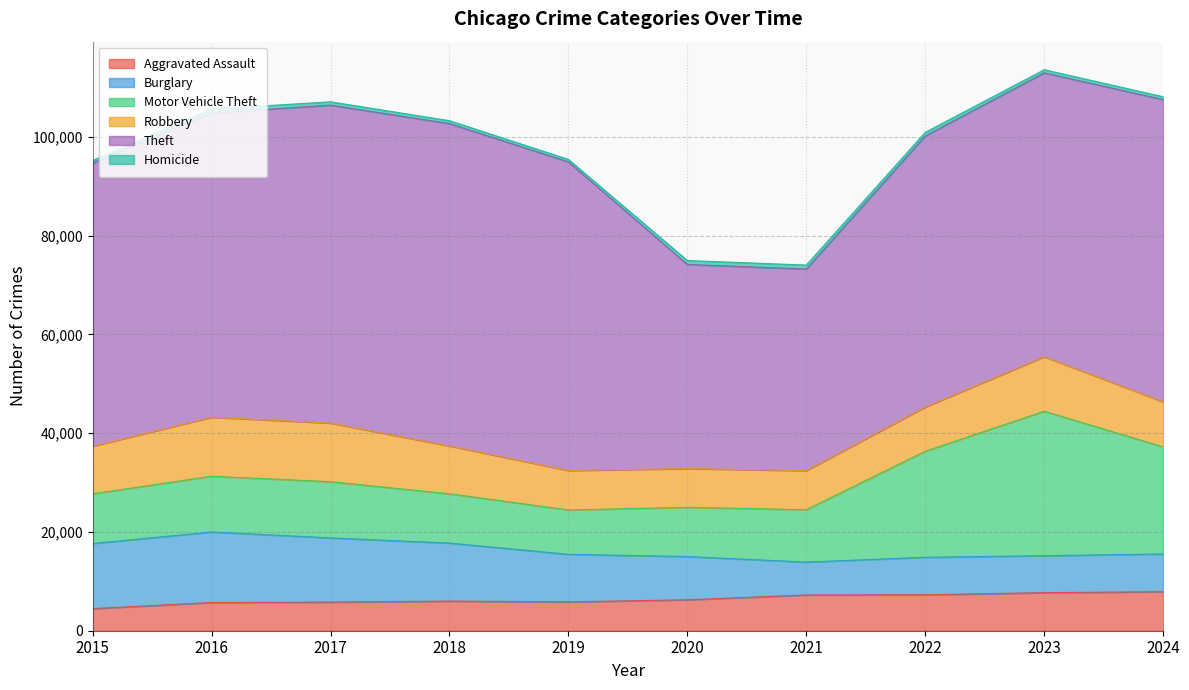

Where is Motor Vehicle Theft nearest to the value 19116?

2022